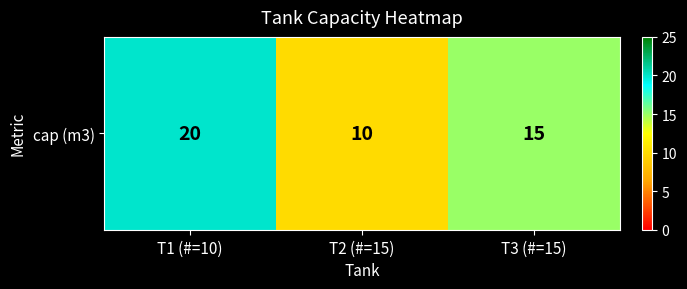

How many categories are shown in the chart?

3